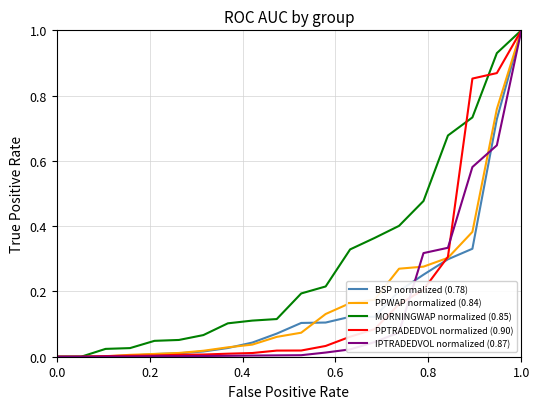

Which series has the largest total across all categories?

MORNINGWAP normalized (0.85)